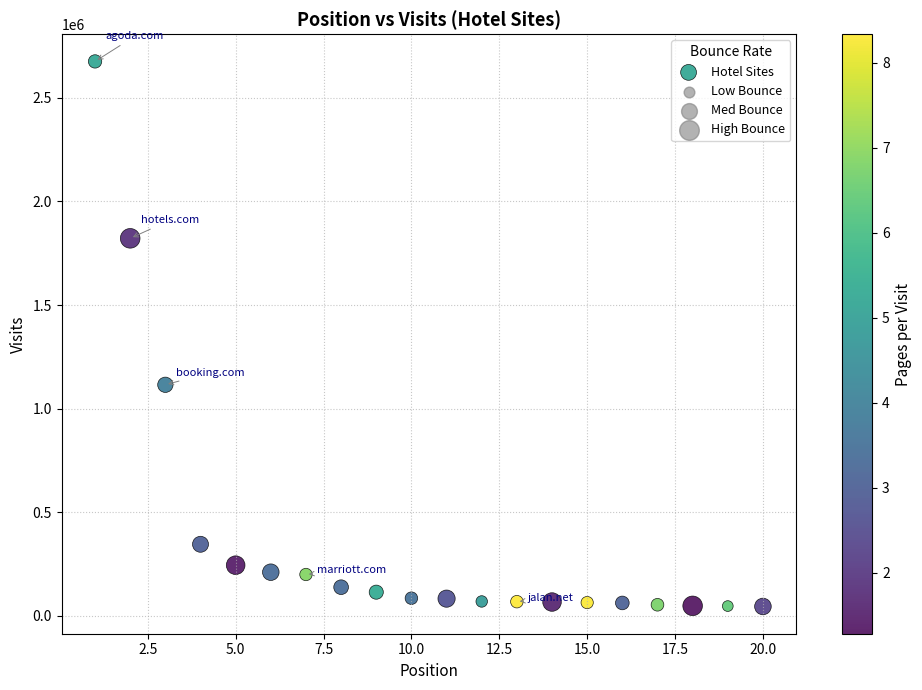

What is the range of Y values (max minus min)?

2632235